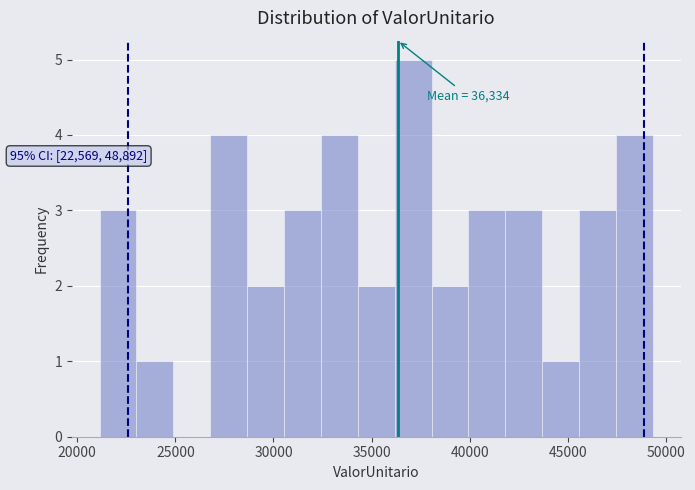

Read against the x-axis, roughly where is the centre of the tallest bar?

37000